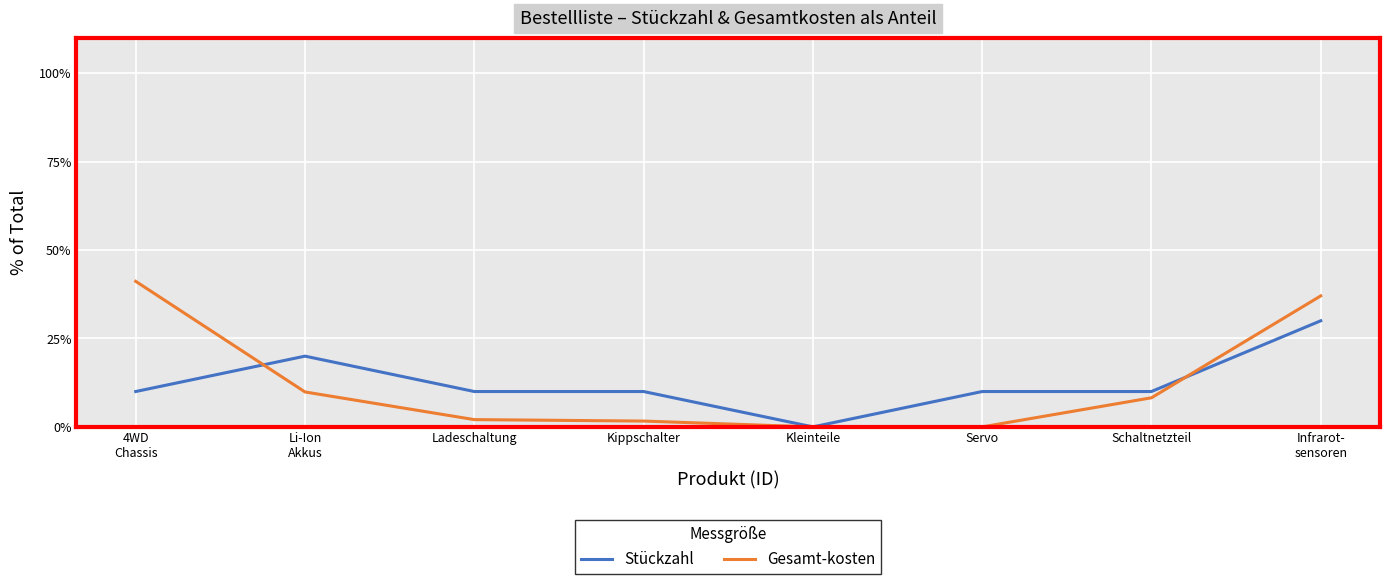

List the series in order of their peak value, highest first.

Gesamt-kosten, Stückzahl